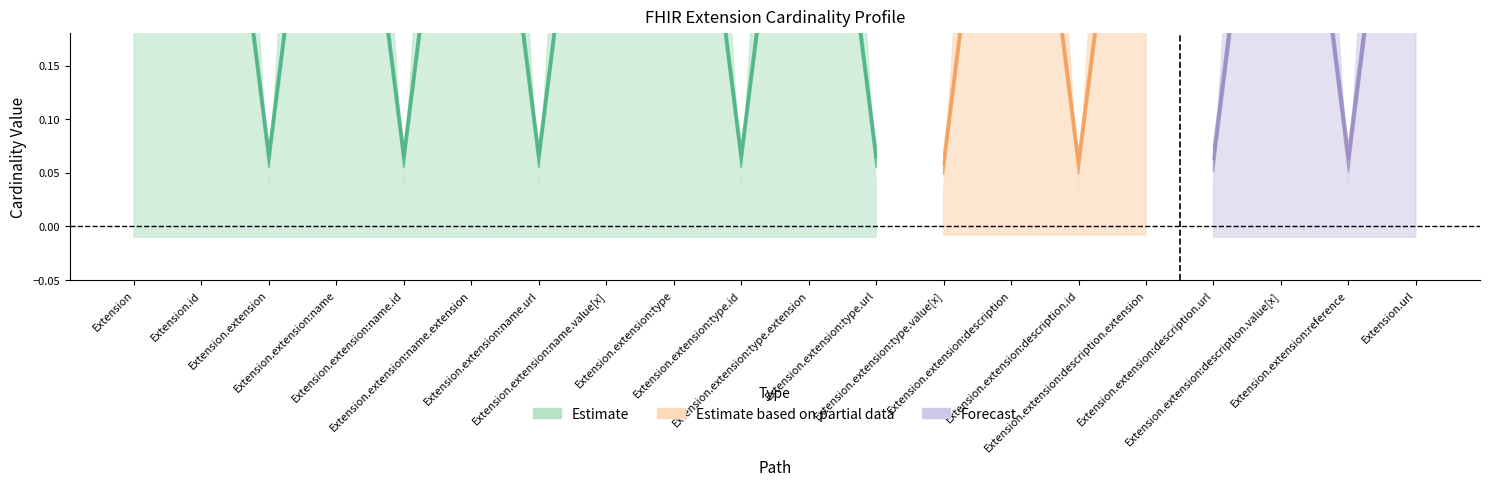

What is the difference between the highest and lowest values at Extension.url?

1